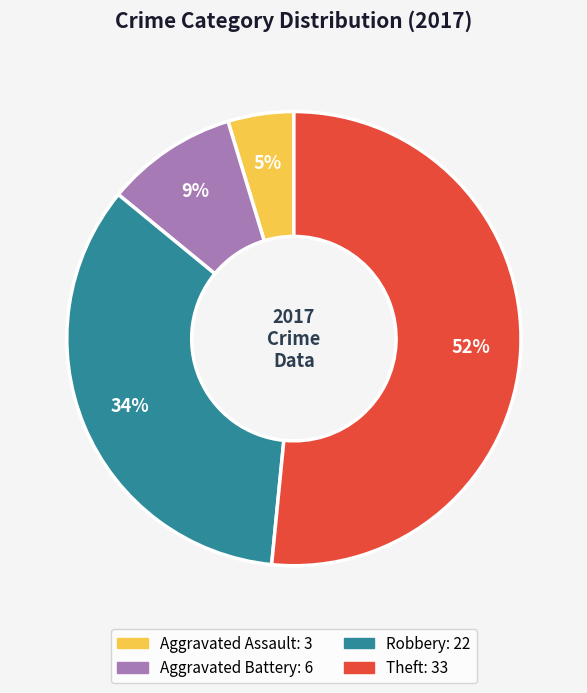

How many segments does this pie chart have?

4